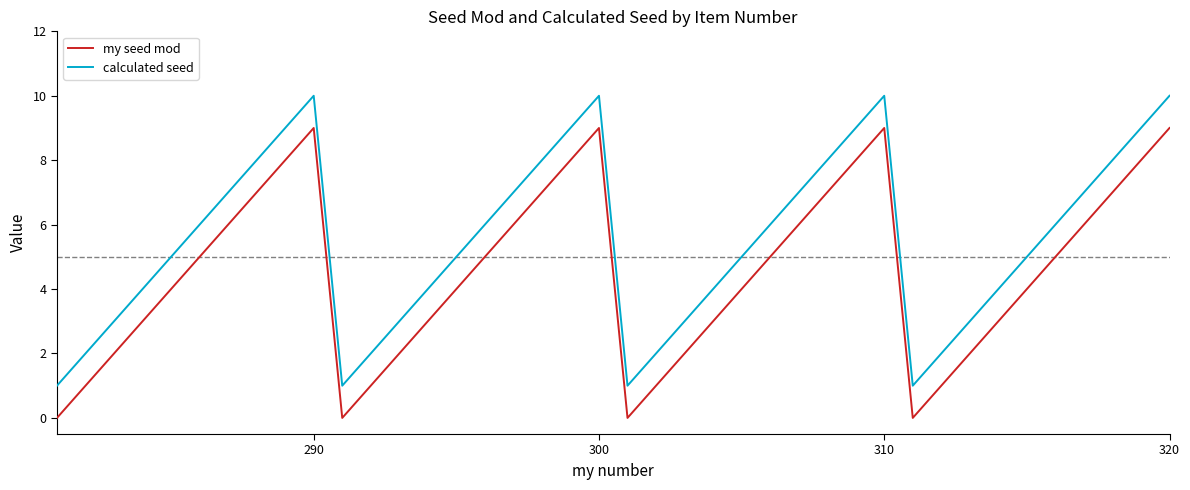

Rank the series by their average value, from highest to lowest.

calculated seed, my seed mod